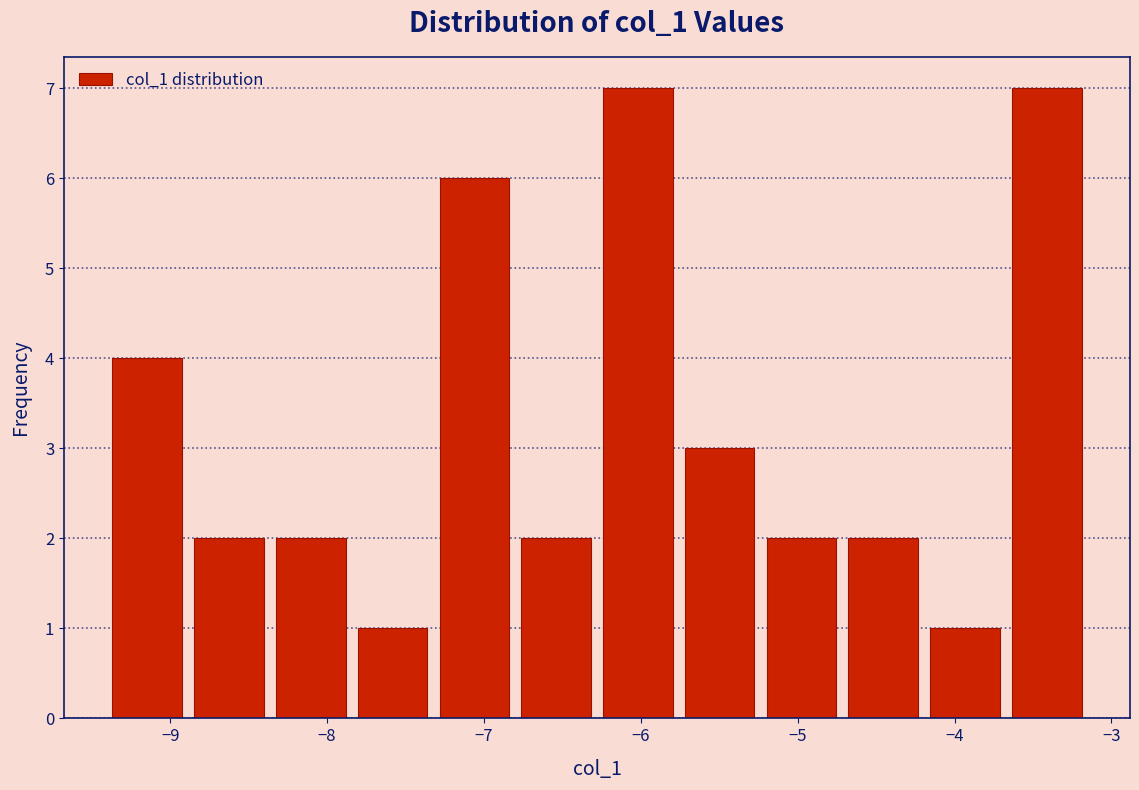

Reading left to right, transcribe this chart: for each bar, give the range it covers on the x-axis and its height. Neither the bar edges nor the heights are printed on the chart, so give them approximately, as read against the axes.

-9.4 to -8.9: 4
-8.9 to -8.4: 2
-8.4 to -7.8: 2
-7.8 to -7.3: 1
-7.3 to -6.8: 6
-6.8 to -6.3: 2
-6.3 to -5.8: 7
-5.8 to -5.2: 3
-5.2 to -4.7: 2
-4.7 to -4.2: 2
-4.2 to -3.7: 1
-3.7 to -3.2: 7